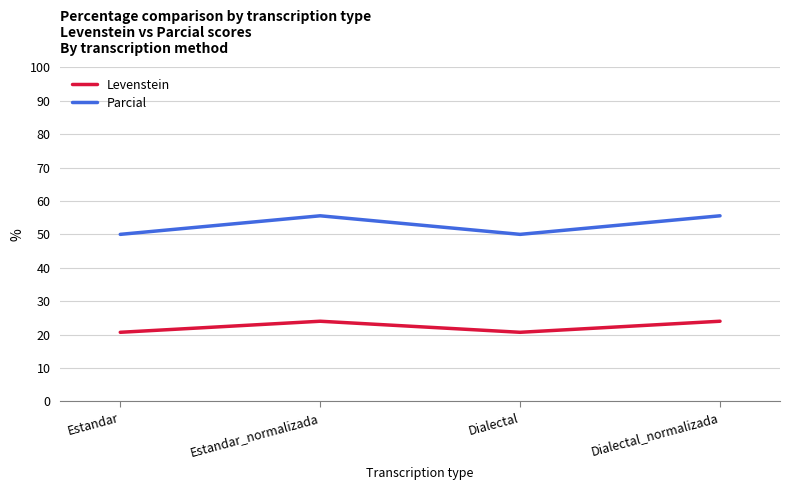

Read the Parcial value at Estandar.

50.0